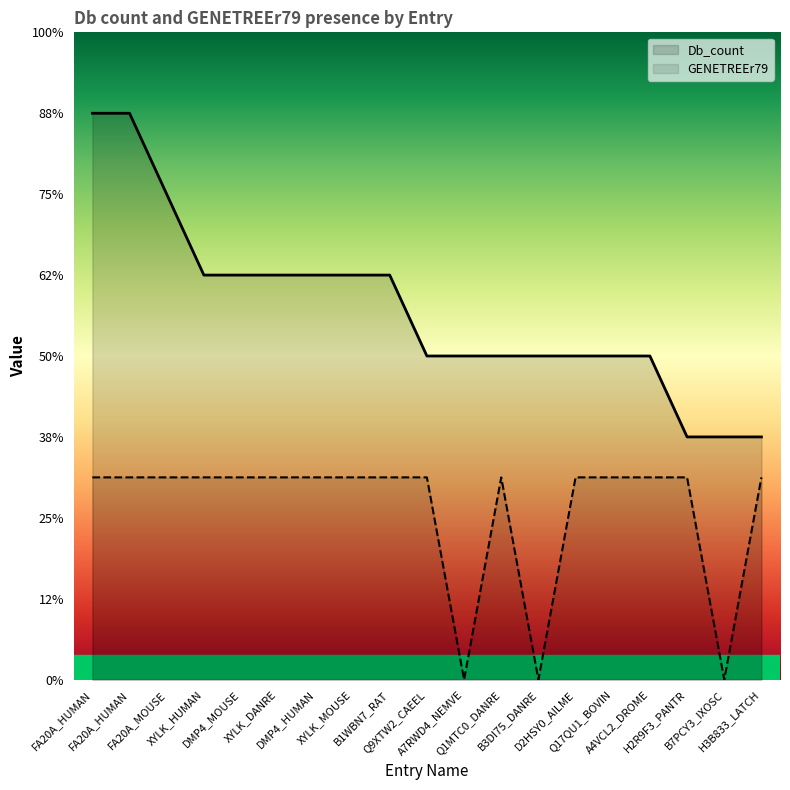

What is the average value of the Db_count series?

4.6